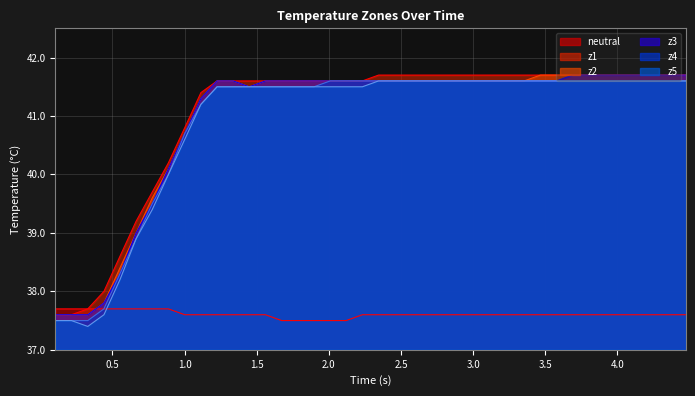

How many values in the z2 series are below 41?

9